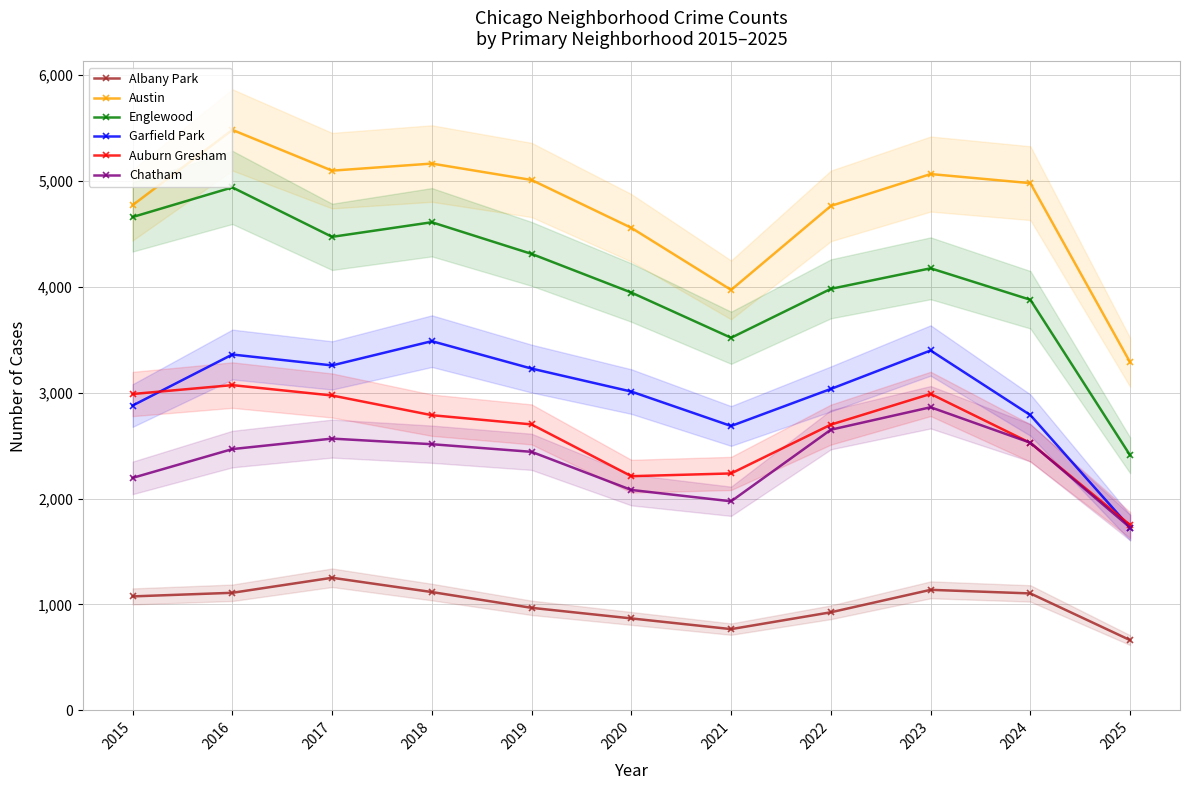

Where is Garfield Park nearest to the value 2606?

2021